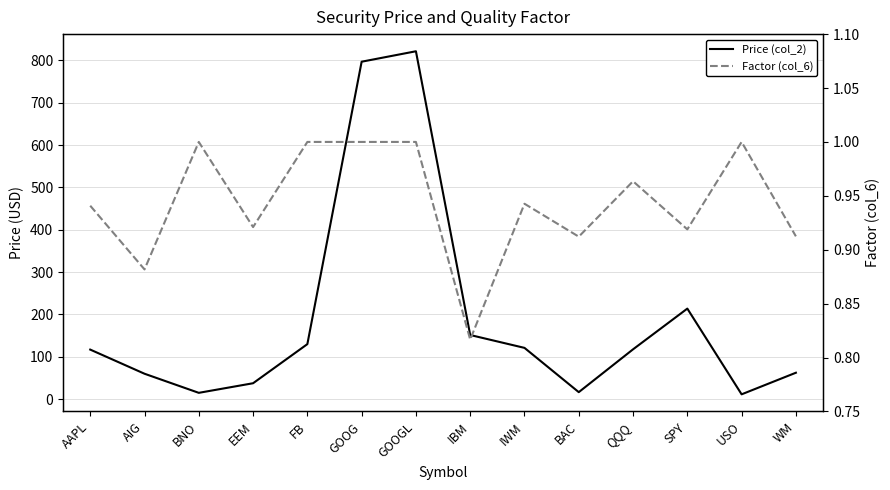

What is the maximum value shown in the chart?

821.6